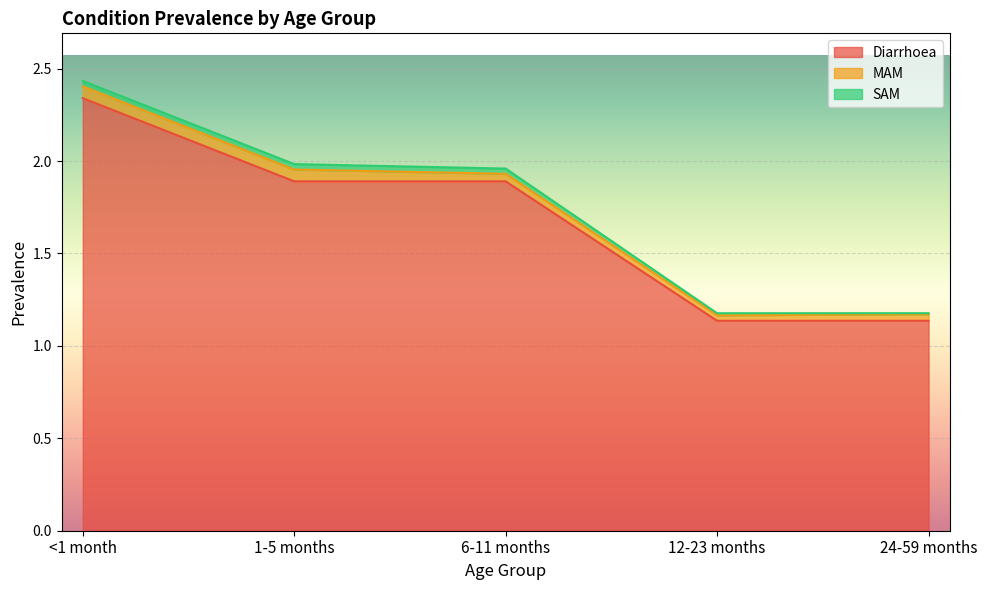

How many lines are shown in the chart?

3